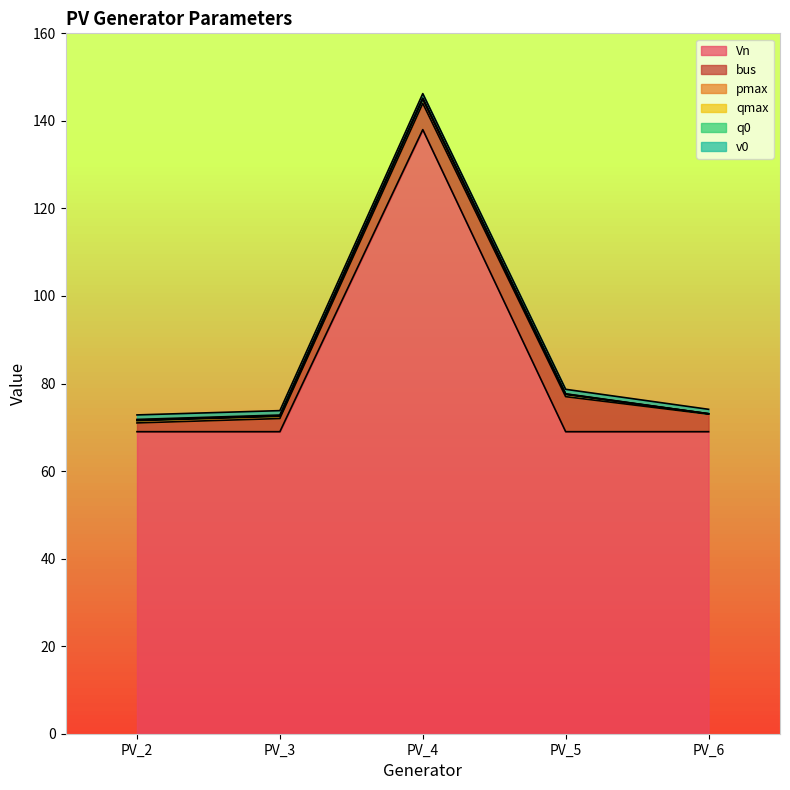

How many series are shown in this chart?

6